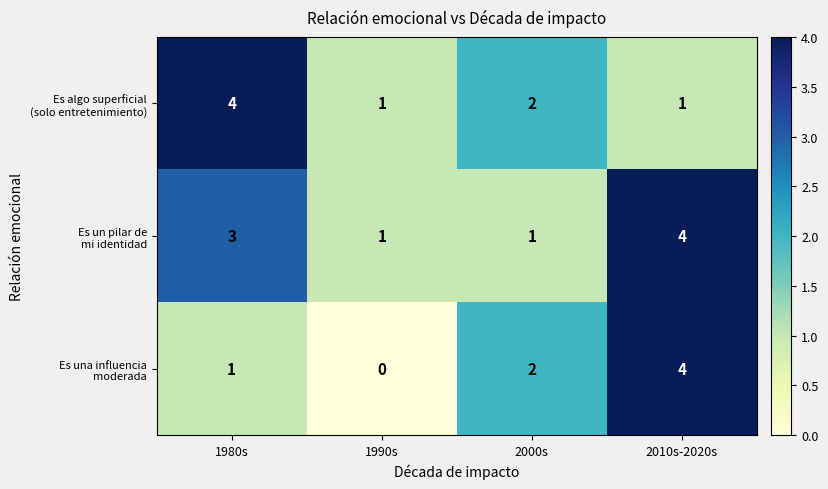

At which category does the chart reach its minimum across all series?

1990s